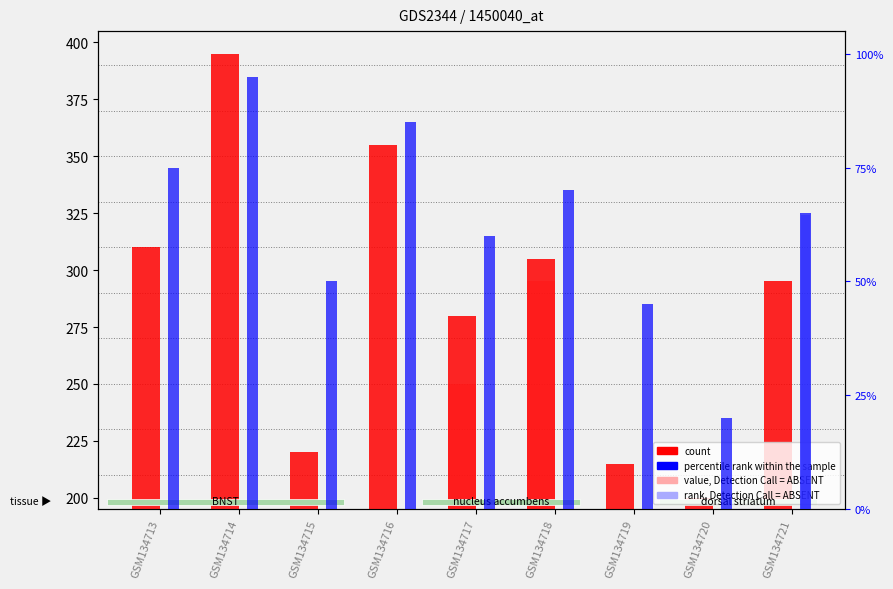

What is the sum of the percentile rank within the sample values at GSM134714 and GSM134716?

180